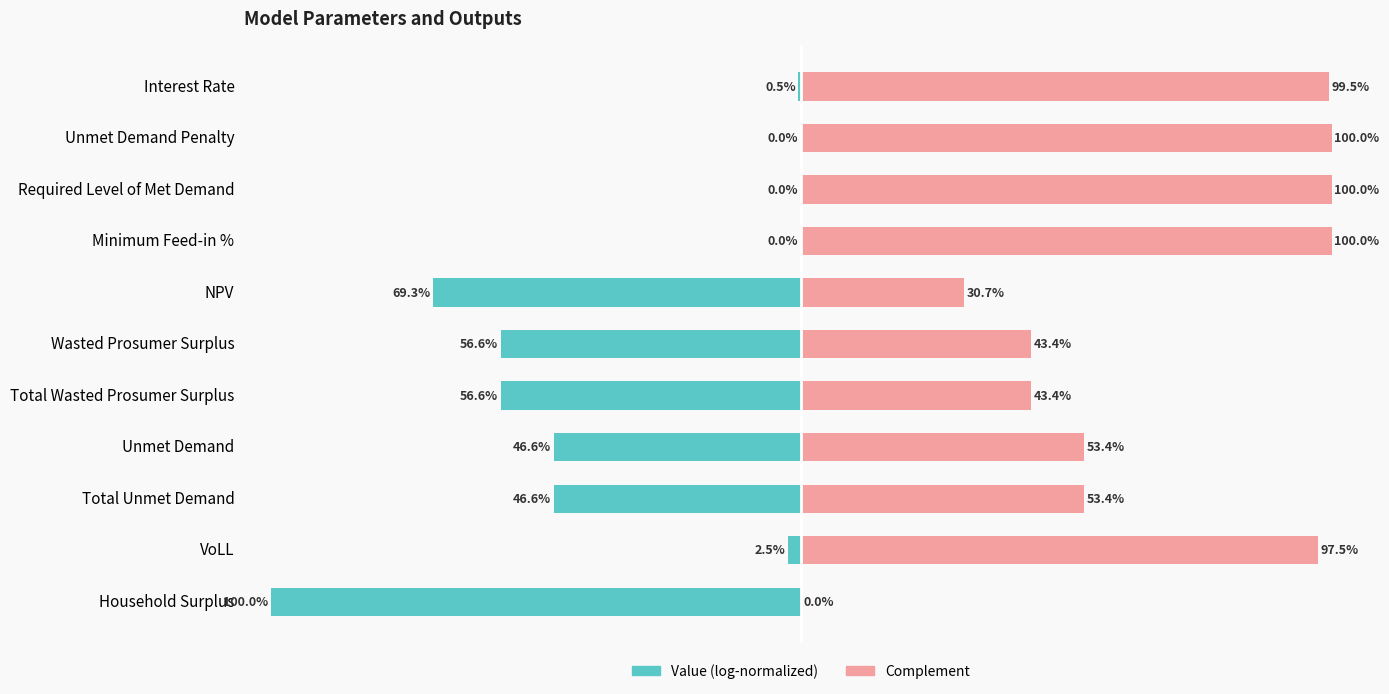

List the series in order of their peak value, highest first.

Complement, Value (log-normalized)